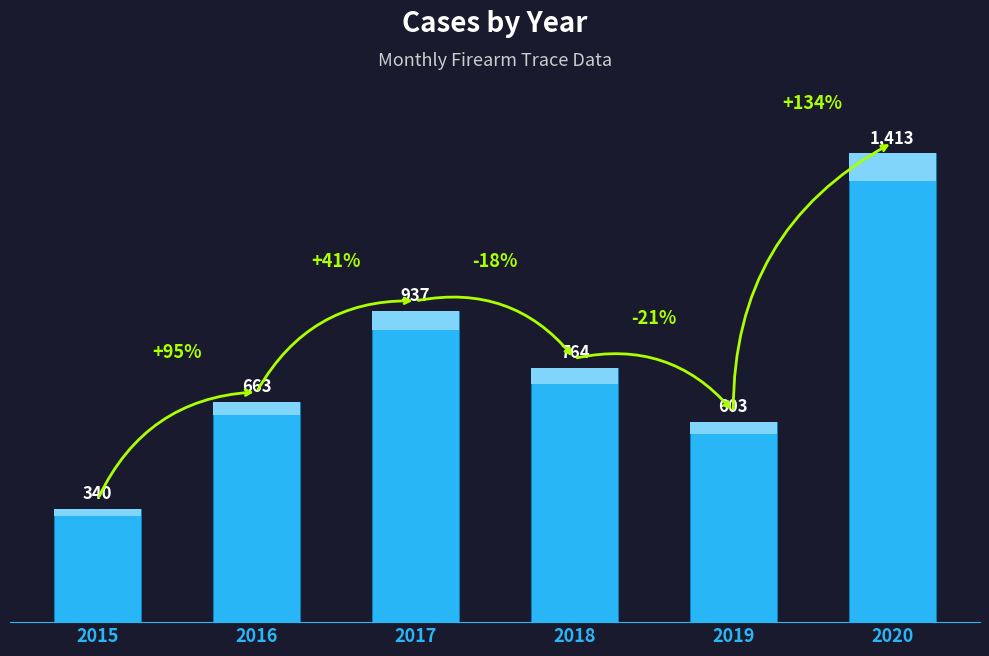

List the labels in order of value, largest first.

2020, 2017, 2018, 2016, 2019, 2015